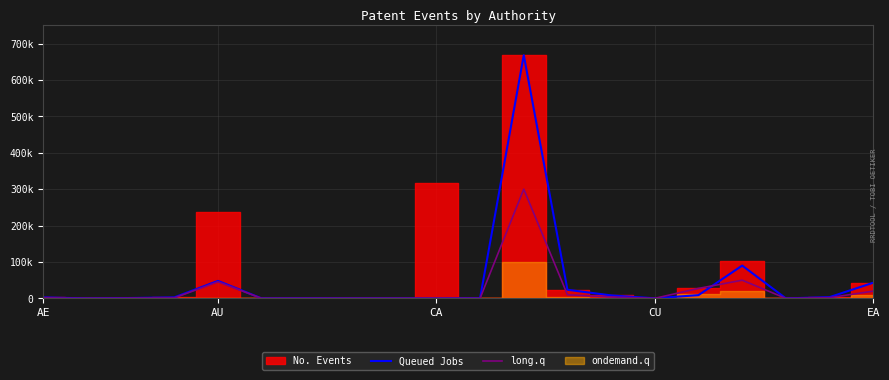

Does the chart display data point markers on the line(s)?

No